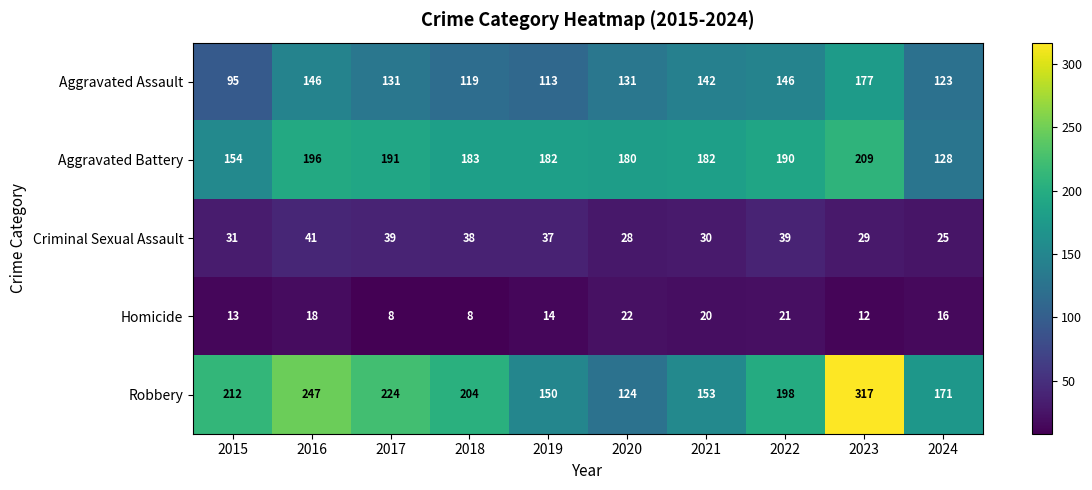

Between 2016 and 2024, which series saw the biggest shift?

Robbery